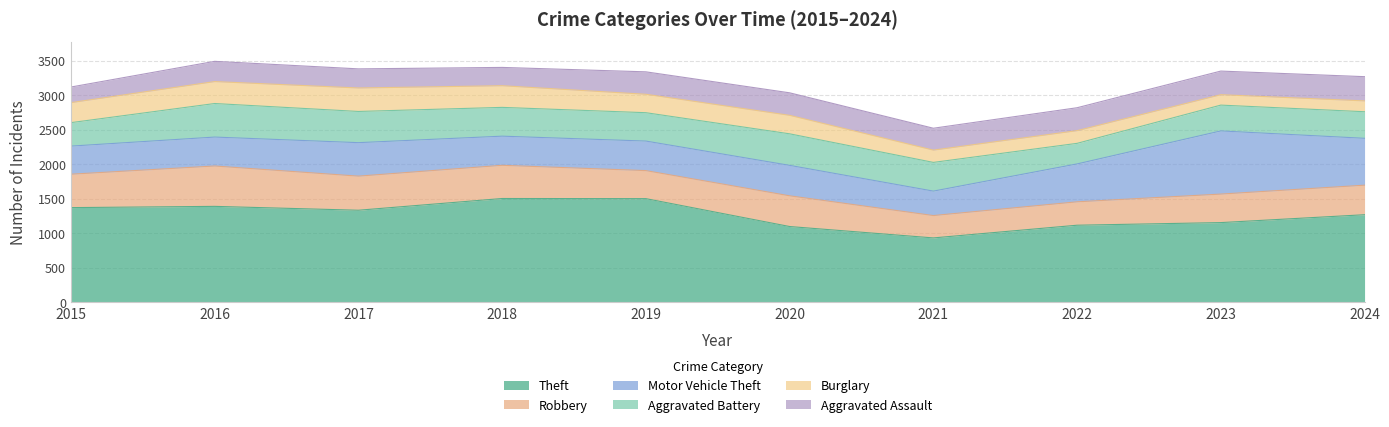

Which series changed the most between 2022 and 2024?

Theft